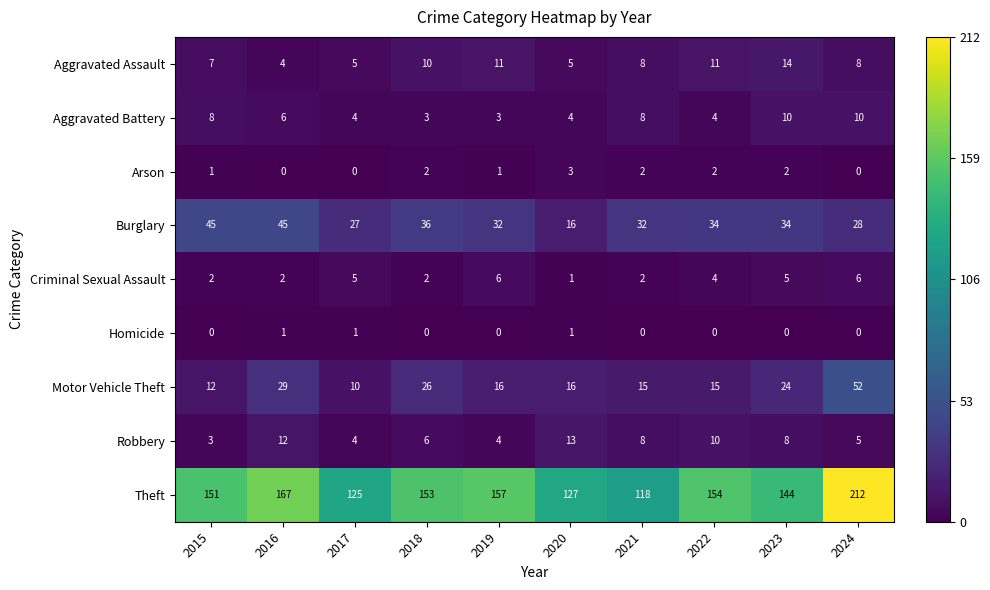

The value of Robbery at 2021 is 8. True or false?

True